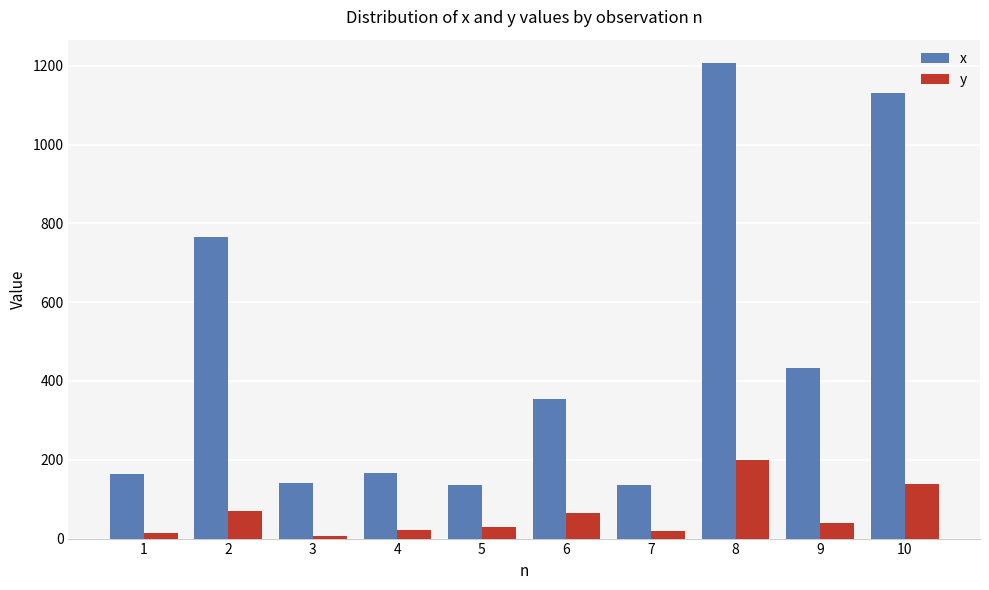

Is the value of x at 1 greater than the value of y at 4?

Yes